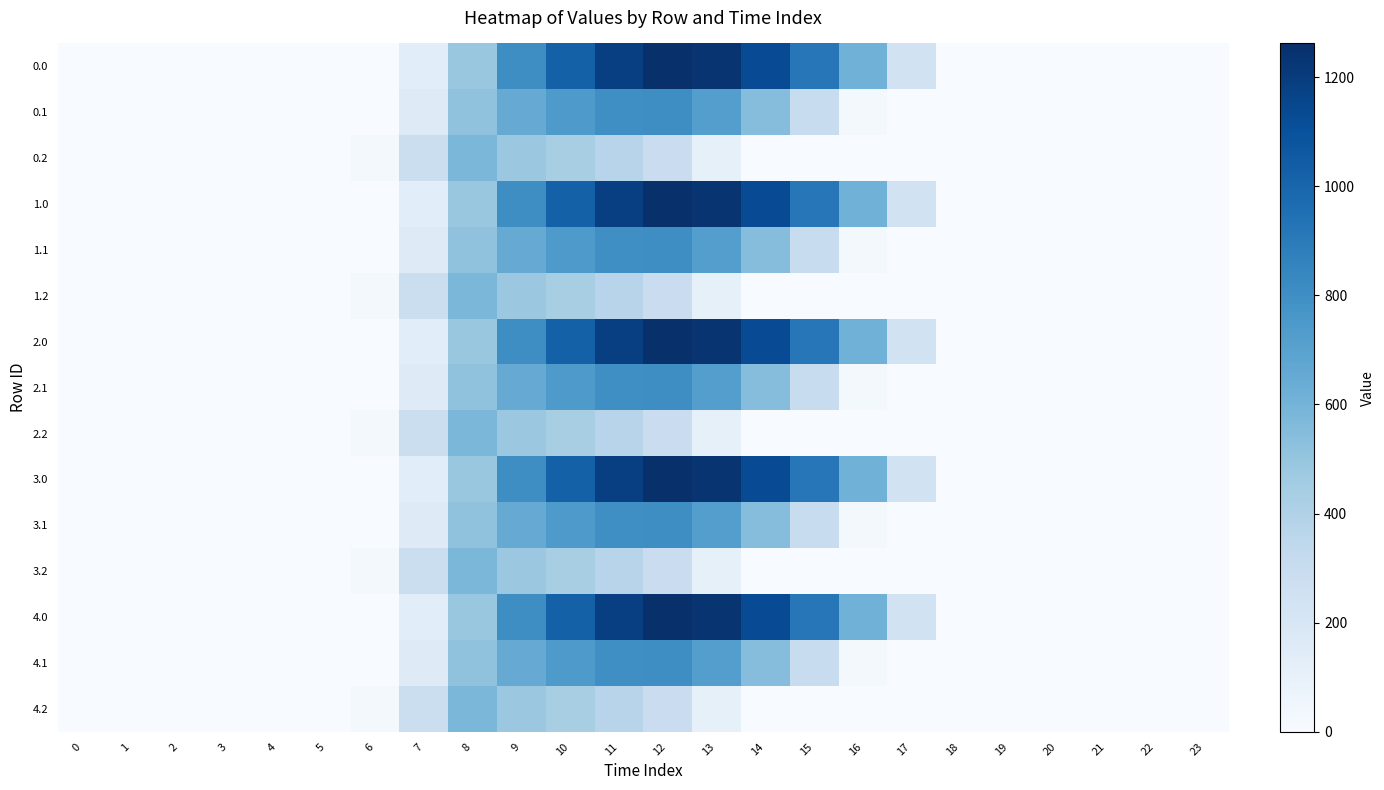

Reading left to right, list all the values displayed in this chart.

0.0: 0=0.0	1=0.0	2=0.0	3=0.0	4=0.0	5=0.0	6=0.0	7=134.3	8=489.3	9=804.0	10=1023.2	11=1185.2	12=1261.6	13=1237.4	14=1128.6	15=911.8	16=613.0	17=243.5	18=0.0	19=0.0	20=0.0	21=0.0	22=0.0	23=0.0
0.1: 0=0.0	1=0.0	2=0.0	3=0.0	4=0.0	5=0.0	6=0.0	7=153.2	8=514.8	9=646.9	10=742.1	11=800.2	12=806.9	13=715.3	14=544.1	15=301.4	16=26.8	17=0.0	18=0.0	19=0.0	20=0.0	21=0.0	22=0.0	23=0.0
0.2: 0=0.0	1=0.0	2=0.0	3=0.0	4=0.0	5=0.0	6=29.3	7=276.9	8=576.6	9=480.7	10=430.5	11=374.4	12=289.5	13=107.8	14=0.0	15=0.0	16=0.0	17=0.0	18=0.0	19=0.0	20=0.0	21=0.0	22=0.0	23=0.0
1.0: 0=0.0	1=0.0	2=0.0	3=0.0	4=0.0	5=0.0	6=0.0	7=134.3	8=489.3	9=804.0	10=1023.2	11=1185.2	12=1261.6	13=1237.4	14=1128.6	15=911.8	16=613.0	17=243.5	18=0.0	19=0.0	20=0.0	21=0.0	22=0.0	23=0.0
1.1: 0=0.0	1=0.0	2=0.0	3=0.0	4=0.0	5=0.0	6=0.0	7=153.2	8=514.8	9=646.9	10=742.1	11=800.2	12=806.9	13=715.3	14=544.1	15=301.4	16=26.8	17=0.0	18=0.0	19=0.0	20=0.0	21=0.0	22=0.0	23=0.0
1.2: 0=0.0	1=0.0	2=0.0	3=0.0	4=0.0	5=0.0	6=29.3	7=276.9	8=576.6	9=480.7	10=430.5	11=374.4	12=289.5	13=107.8	14=0.0	15=0.0	16=0.0	17=0.0	18=0.0	19=0.0	20=0.0	21=0.0	22=0.0	23=0.0
2.0: 0=0.0	1=0.0	2=0.0	3=0.0	4=0.0	5=0.0	6=0.0	7=134.3	8=489.3	9=804.0	10=1023.2	11=1185.2	12=1261.6	13=1237.4	14=1128.6	15=911.8	16=613.0	17=243.5	18=0.0	19=0.0	20=0.0	21=0.0	22=0.0	23=0.0
2.1: 0=0.0	1=0.0	2=0.0	3=0.0	4=0.0	5=0.0	6=0.0	7=153.2	8=514.8	9=646.9	10=742.1	11=800.2	12=806.9	13=715.3	14=544.1	15=301.4	16=26.8	17=0.0	18=0.0	19=0.0	20=0.0	21=0.0	22=0.0	23=0.0
2.2: 0=0.0	1=0.0	2=0.0	3=0.0	4=0.0	5=0.0	6=29.3	7=276.9	8=576.6	9=480.7	10=430.5	11=374.4	12=289.5	13=107.8	14=0.0	15=0.0	16=0.0	17=0.0	18=0.0	19=0.0	20=0.0	21=0.0	22=0.0	23=0.0
3.0: 0=0.0	1=0.0	2=0.0	3=0.0	4=0.0	5=0.0	6=0.0	7=134.3	8=489.3	9=804.0	10=1023.2	11=1185.2	12=1261.6	13=1237.4	14=1128.6	15=911.8	16=613.0	17=243.5	18=0.0	19=0.0	20=0.0	21=0.0	22=0.0	23=0.0
3.1: 0=0.0	1=0.0	2=0.0	3=0.0	4=0.0	5=0.0	6=0.0	7=153.2	8=514.8	9=646.9	10=742.1	11=800.2	12=806.9	13=715.3	14=544.1	15=301.4	16=26.8	17=0.0	18=0.0	19=0.0	20=0.0	21=0.0	22=0.0	23=0.0
3.2: 0=0.0	1=0.0	2=0.0	3=0.0	4=0.0	5=0.0	6=29.3	7=276.9	8=576.6	9=480.7	10=430.5	11=374.4	12=289.5	13=107.8	14=0.0	15=0.0	16=0.0	17=0.0	18=0.0	19=0.0	20=0.0	21=0.0	22=0.0	23=0.0
4.0: 0=0.0	1=0.0	2=0.0	3=0.0	4=0.0	5=0.0	6=0.0	7=134.3	8=489.3	9=804.0	10=1023.2	11=1185.2	12=1261.6	13=1237.4	14=1128.6	15=911.8	16=613.0	17=243.5	18=0.0	19=0.0	20=0.0	21=0.0	22=0.0	23=0.0
4.1: 0=0.0	1=0.0	2=0.0	3=0.0	4=0.0	5=0.0	6=0.0	7=153.2	8=514.8	9=646.9	10=742.1	11=800.2	12=806.9	13=715.3	14=544.1	15=301.4	16=26.8	17=0.0	18=0.0	19=0.0	20=0.0	21=0.0	22=0.0	23=0.0
4.2: 0=0.0	1=0.0	2=0.0	3=0.0	4=0.0	5=0.0	6=29.3	7=276.9	8=576.6	9=480.7	10=430.5	11=374.4	12=289.5	13=107.8	14=0.0	15=0.0	16=0.0	17=0.0	18=0.0	19=0.0	20=0.0	21=0.0	22=0.0	23=0.0